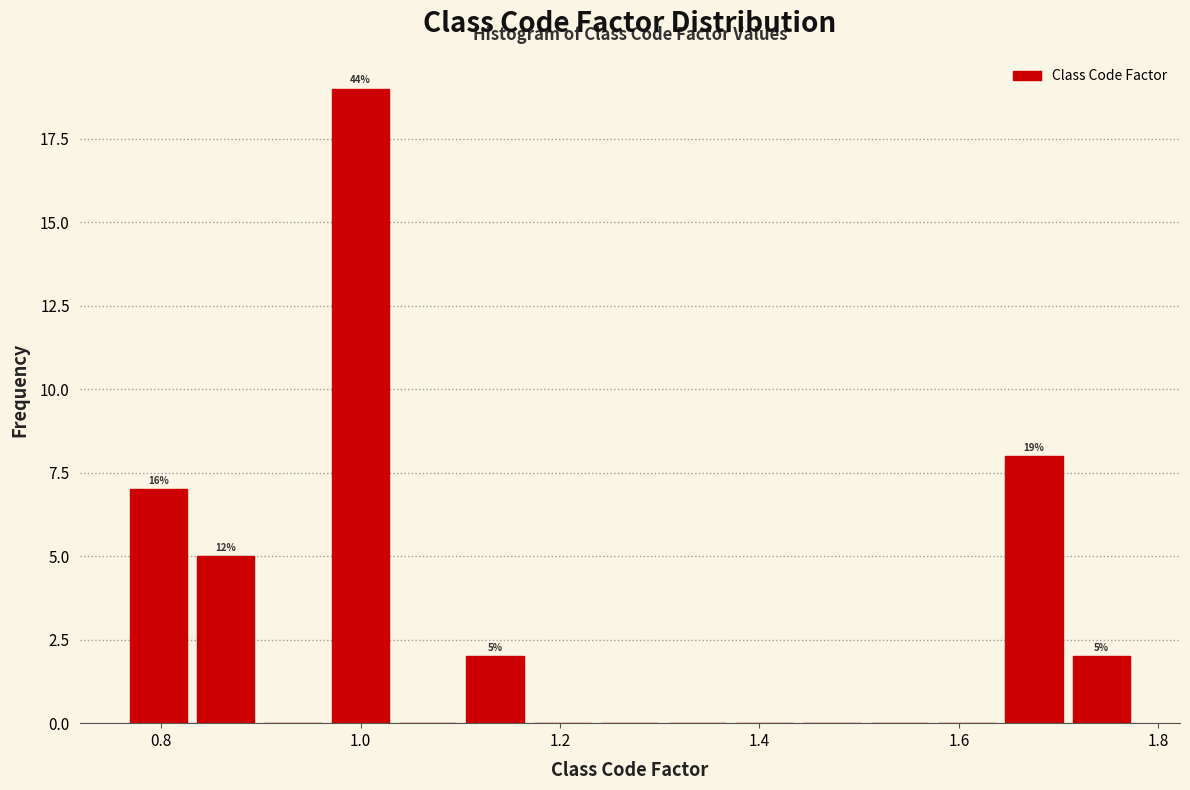

Read against the x-axis, roughly where is the centre of the tallest bar?

1.00